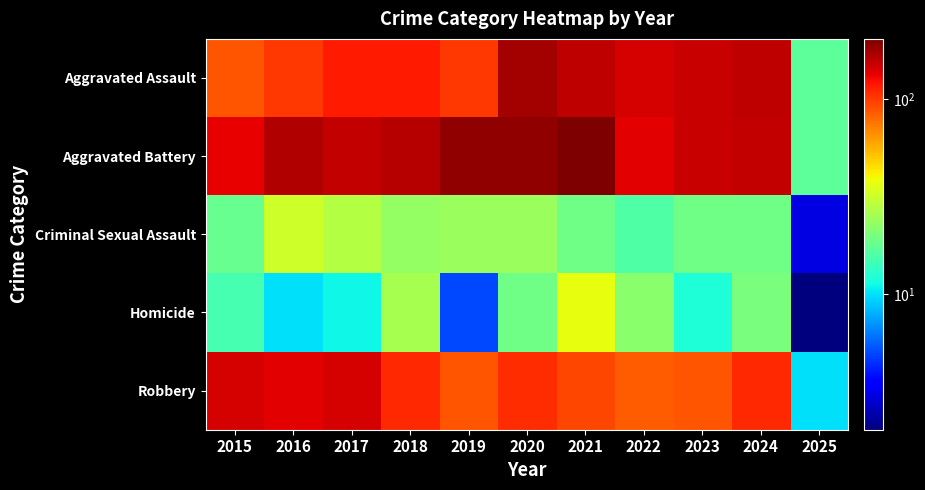

At how many categories does at least one series exceed 148?

8